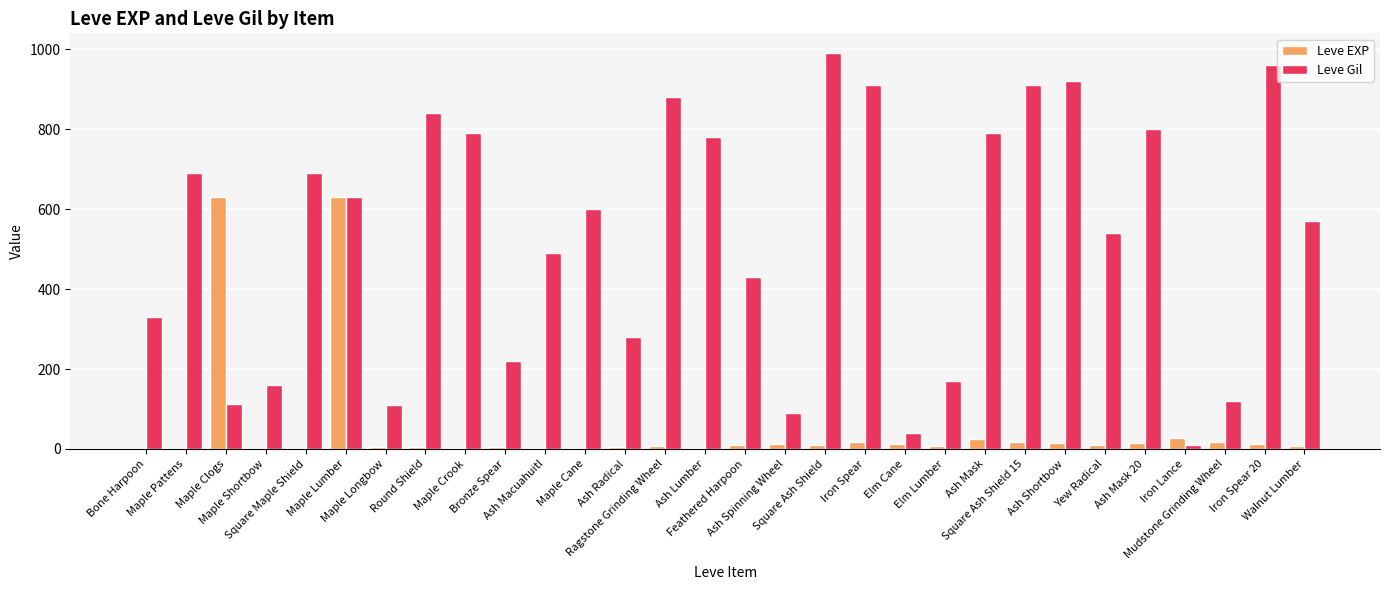

What is the sum of all Leve Gil values?

15852